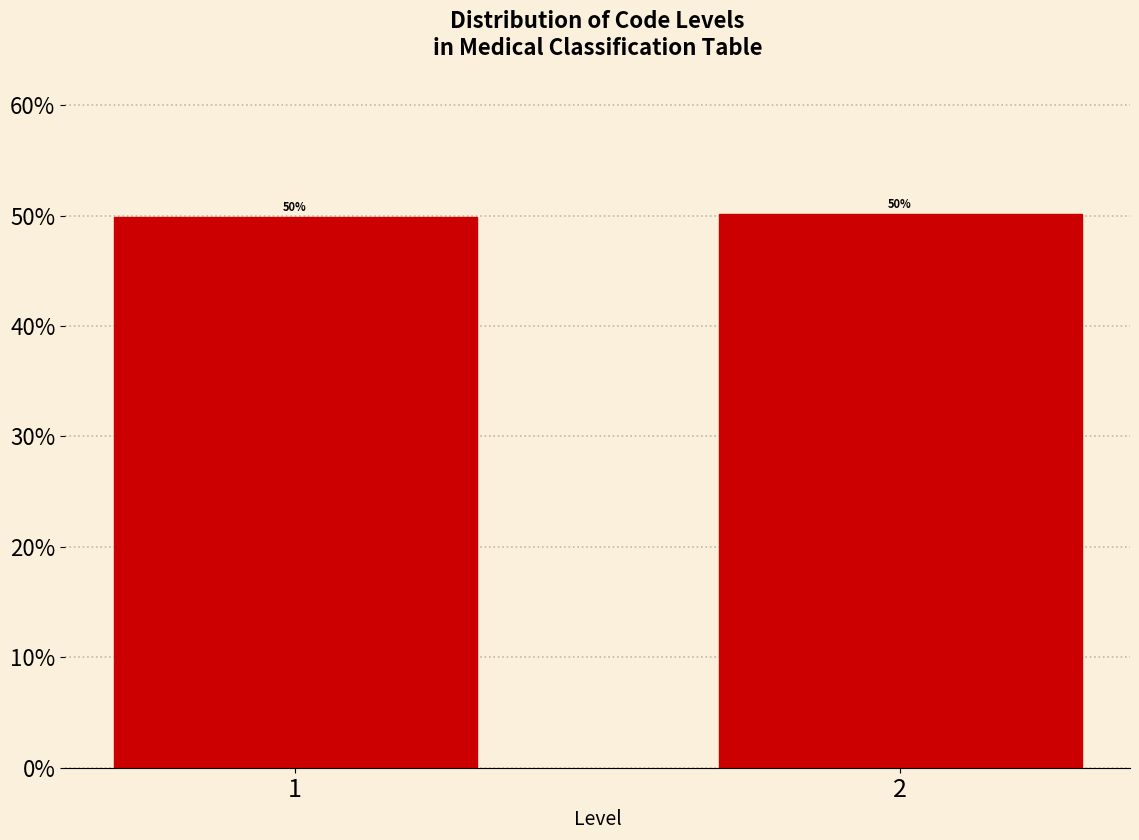

Approximately how many times larger is the value at 2 compared to 1?

1.0